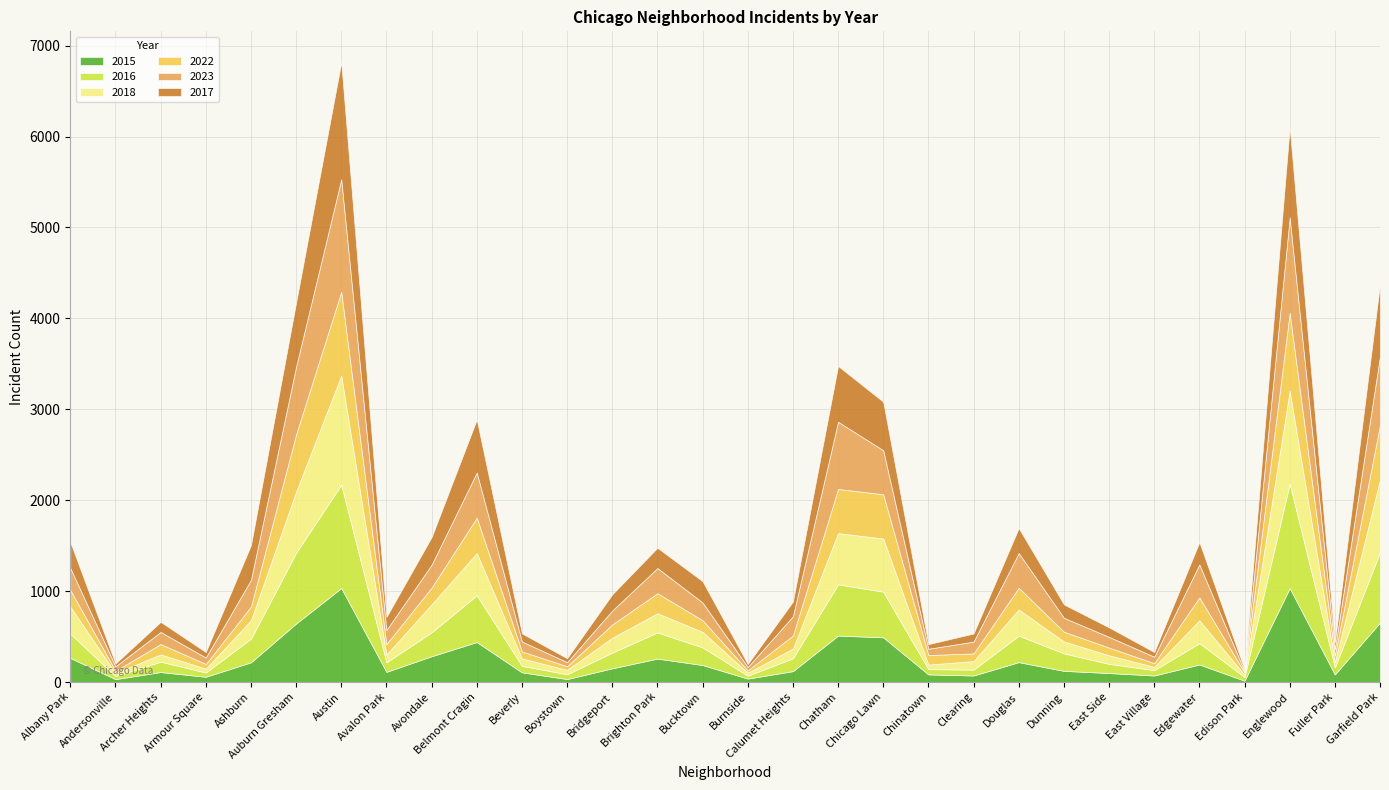

At which label does 2023 first exceed 195?

Albany Park